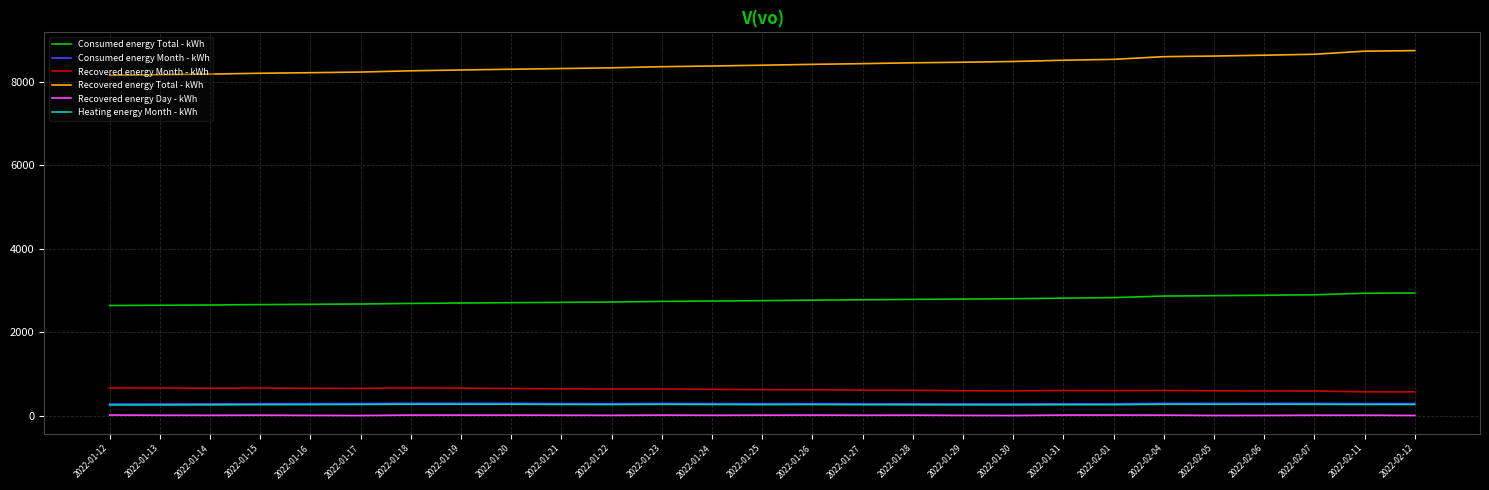

How many lines are shown in the chart?

6